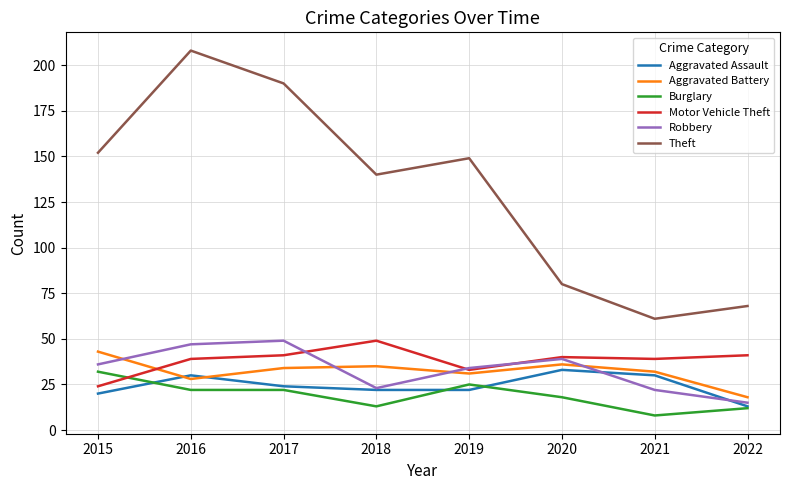

Reading right to left, list all the values displayed in this chart.

Aggravated Assault: 2022=13	2021=30	2020=33	2019=22	2018=22	2017=24	2016=30	2015=20
Aggravated Battery: 2022=18	2021=32	2020=36	2019=31	2018=35	2017=34	2016=28	2015=43
Burglary: 2022=12	2021=8	2020=18	2019=25	2018=13	2017=22	2016=22	2015=32
Motor Vehicle Theft: 2022=41	2021=39	2020=40	2019=33	2018=49	2017=41	2016=39	2015=24
Robbery: 2022=15	2021=22	2020=39	2019=34	2018=23	2017=49	2016=47	2015=36
Theft: 2022=68	2021=61	2020=80	2019=149	2018=140	2017=190	2016=208	2015=152